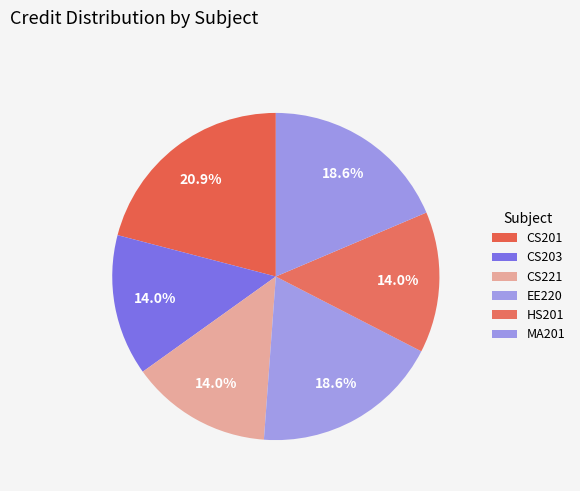

Rank the categories by value from lowest to highest.

CS203, CS221, HS201, EE220, MA201, CS201